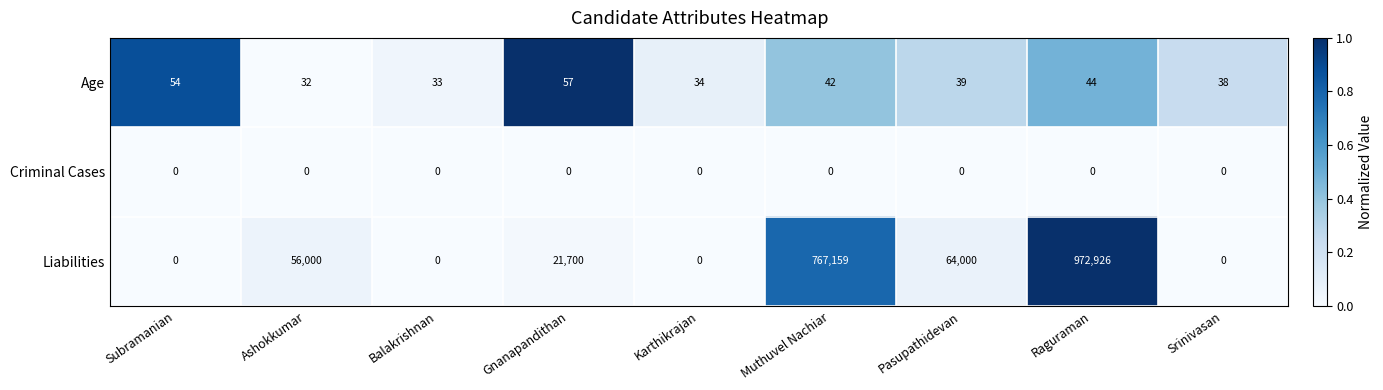

List the series in order of their peak value, highest first.

Liabilities, Age, Criminal Cases